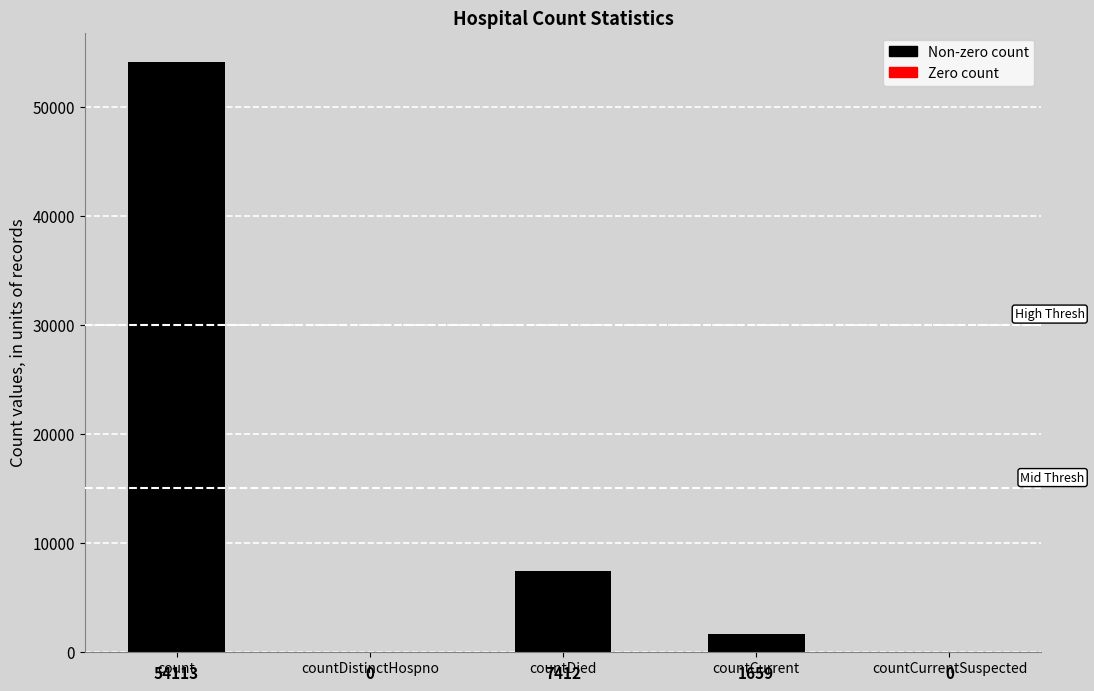

What is the sum of all values?

63184